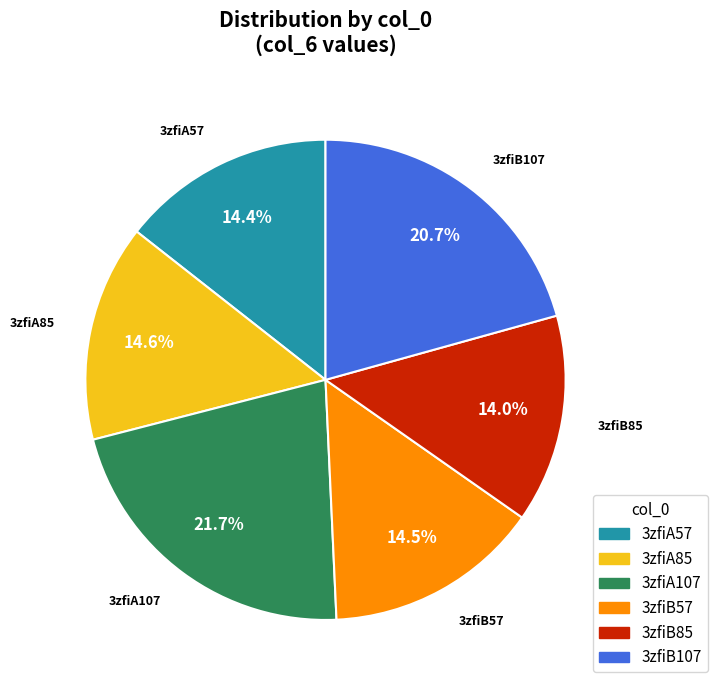

True or false: 3zfiB57 accounts for 25% of the total.

False